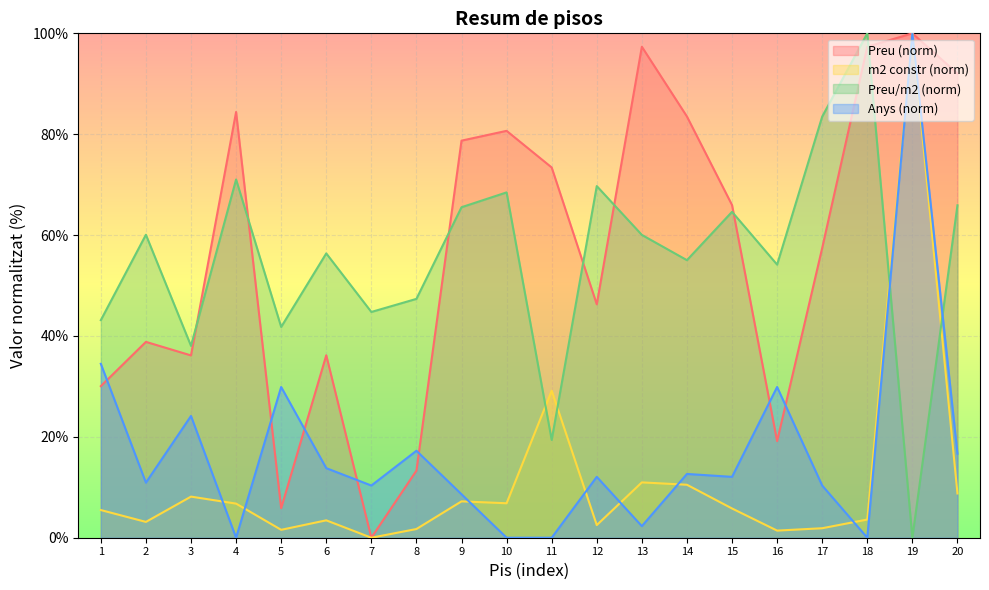

Reading left to right, what are all the values shown in this chart?

Preu: 30.1	38.8	36.1	84.4	5.9	36.2	0.0	13.3	78.7	80.7	73.4	46.3	97.3	83.5	66.0	19.1	57.4	97.3	100.0	92.0
m2 (constr): 5.5	3.1	8.2	6.8	1.6	3.4	0.0	1.7	7.2	6.8	29.2	2.5	11.0	10.5	5.8	1.4	1.9	3.6	100.0	8.8
Preu / m2: 43.1	60.1	38.0	71.0	41.8	56.4	44.8	47.4	65.5	68.5	19.4	69.7	60.0	55.0	64.6	54.1	83.5	100.0	0.0	65.9
Anys: 34.5	10.9	24.1	0.0	29.9	13.8	10.3	17.2	8.6	0.0	0.0	12.1	2.3	12.6	12.1	29.9	10.3	0.0	100.0	16.7